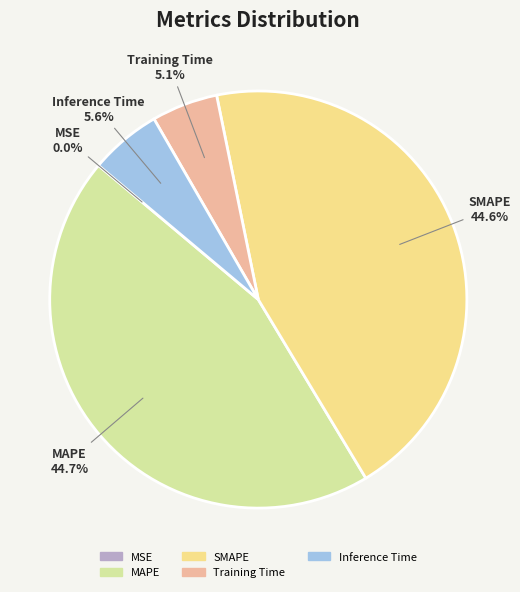

To the nearest percent, what percentage of the pie is Training Time?

5%